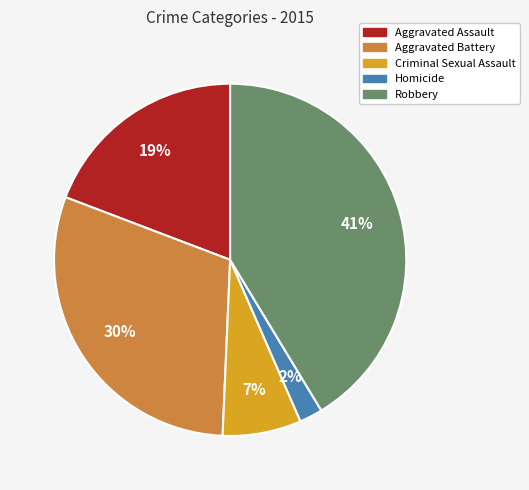

Is the sum of Aggravated Battery and Homicide greater than half?

No